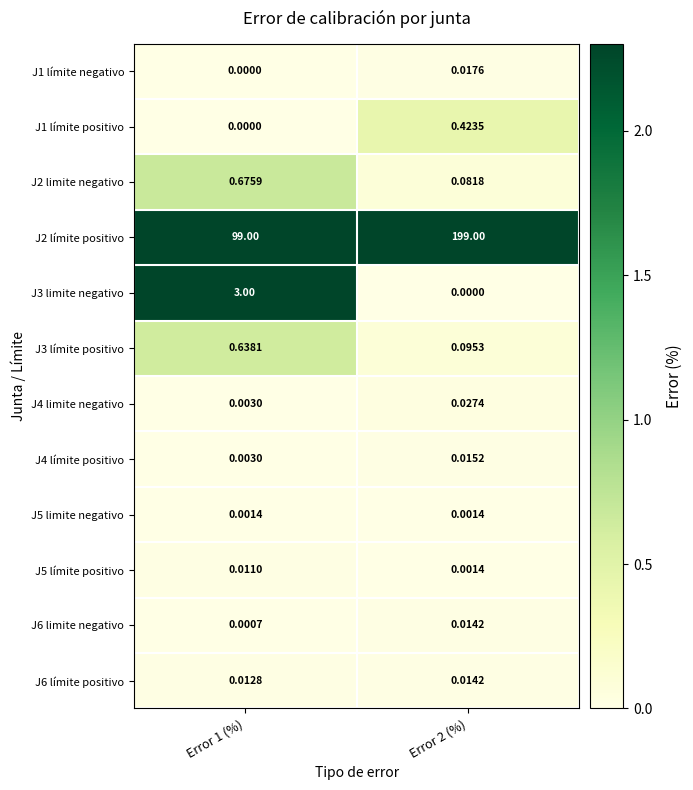

Is the value of J4 límite positivo at Error 2 (%) greater than the value of J1 límite positivo at Error 1 (%)?

Yes